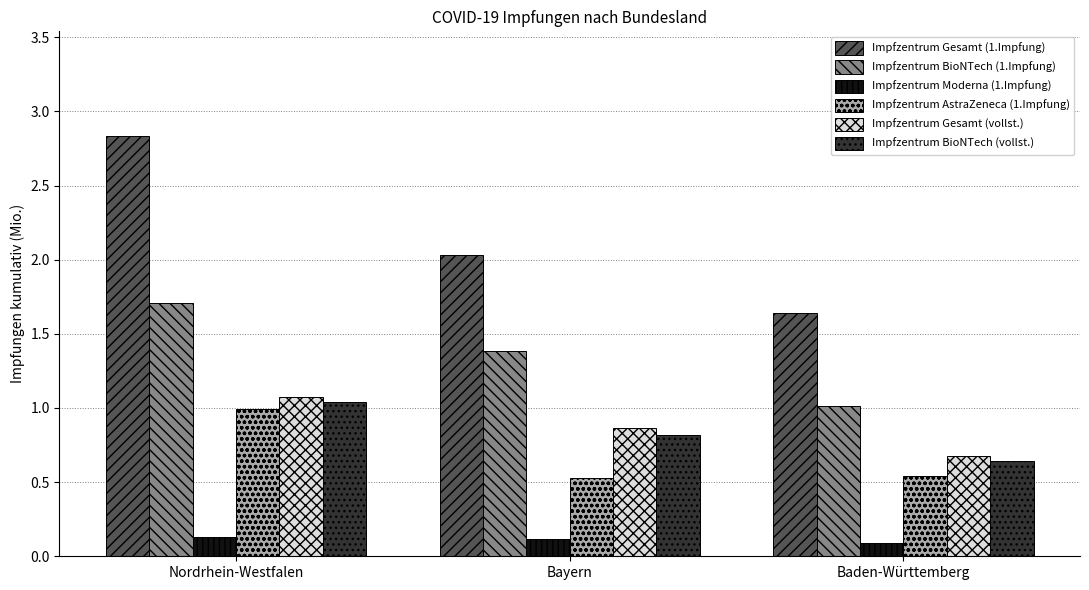

What is the sum of the Impfzentrum Gesamt (vollst.) values at Baden-Württemberg and Bayern?

1.5